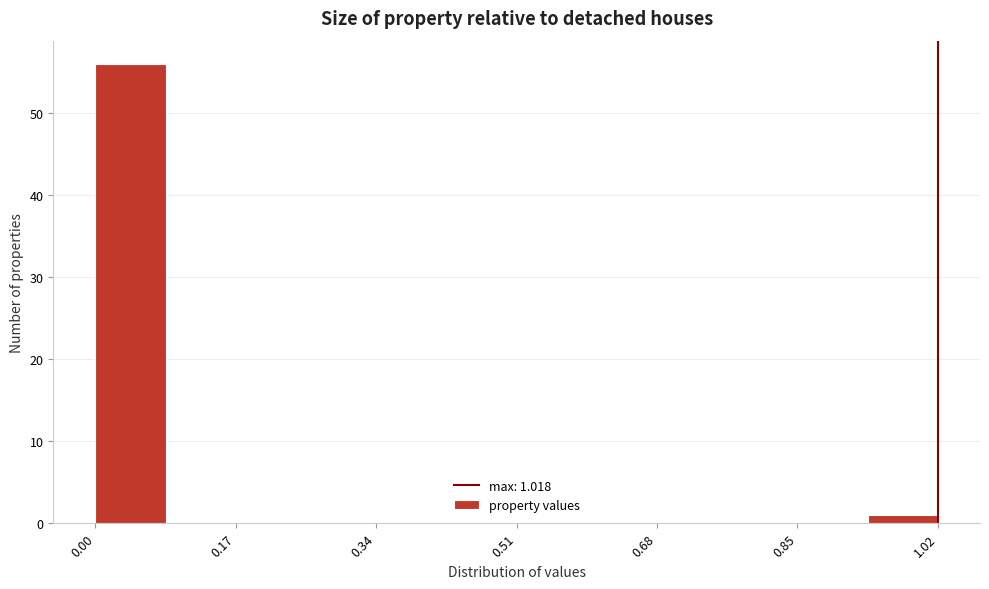

Over which range of the x-axis is the bar tallest?

0.00 to 0.08